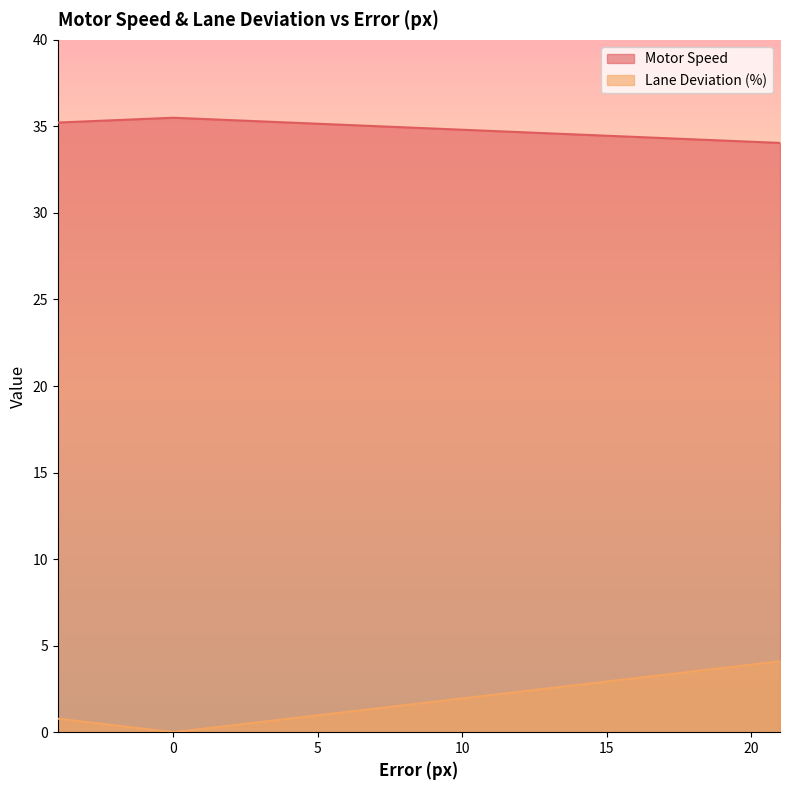

List the series in order of their peak value, lowest first.

Lane Deviation (%), Motor Speed